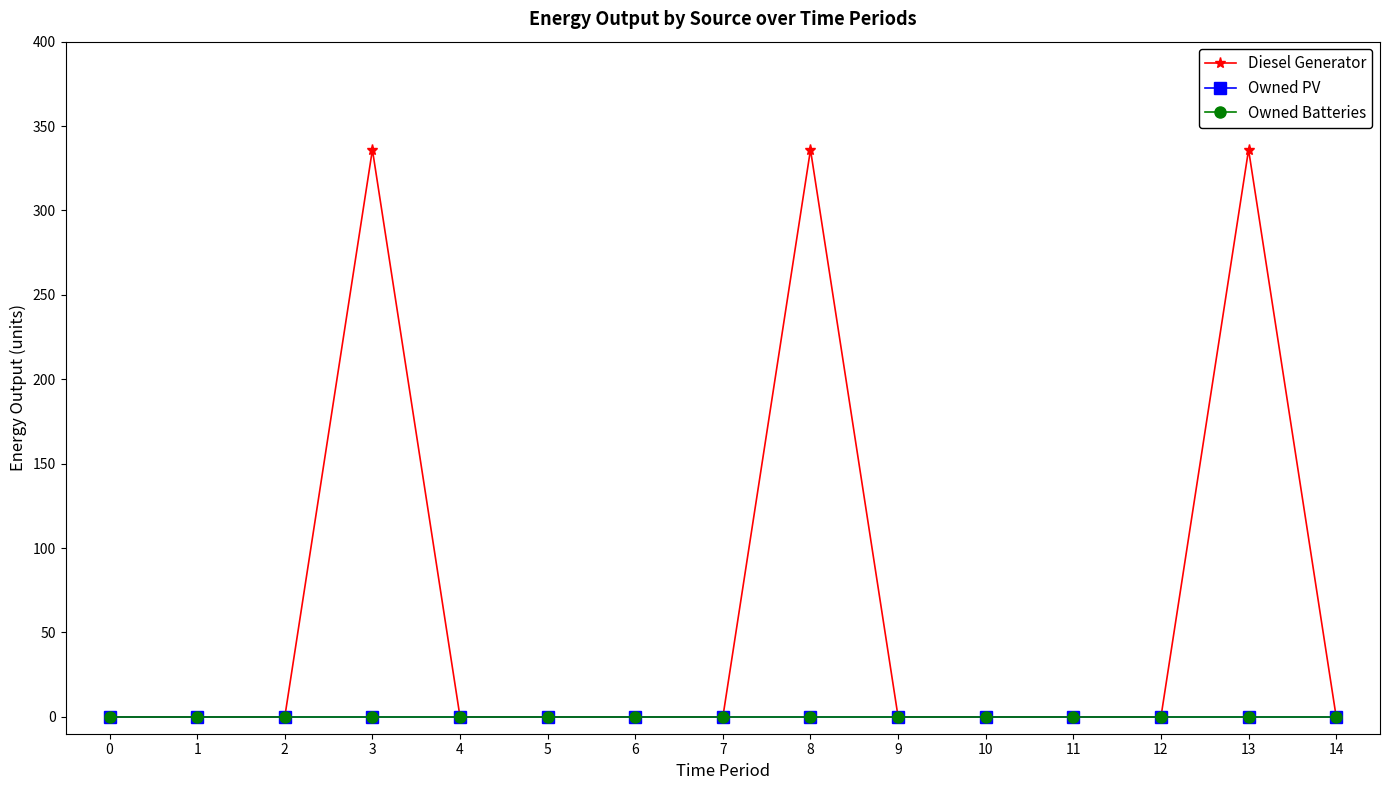

Is the value of Diesel Generator at 9 greater than the value of Owned PV at 2?

No